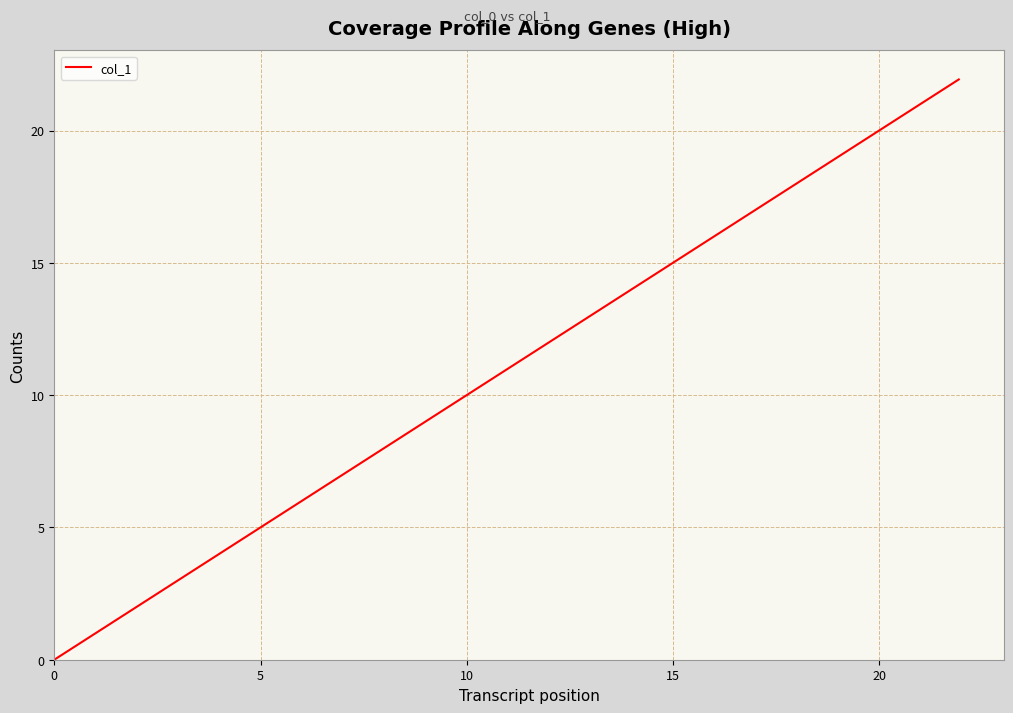

What is the maximum value shown in the chart?

21.9